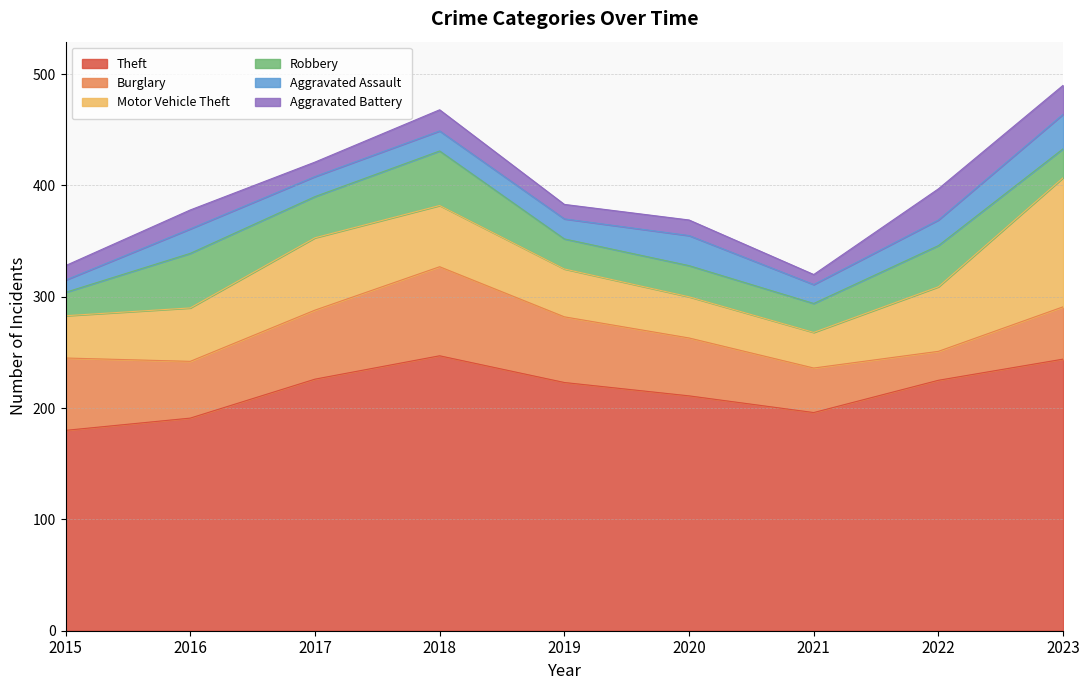

List the labels in order of Robbery value, smallest first.

2015, 2021, 2023, 2019, 2020, 2017, 2022, 2016, 2018